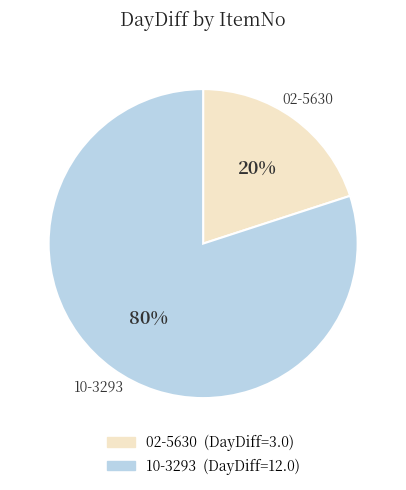

How many segments does this pie chart have?

2